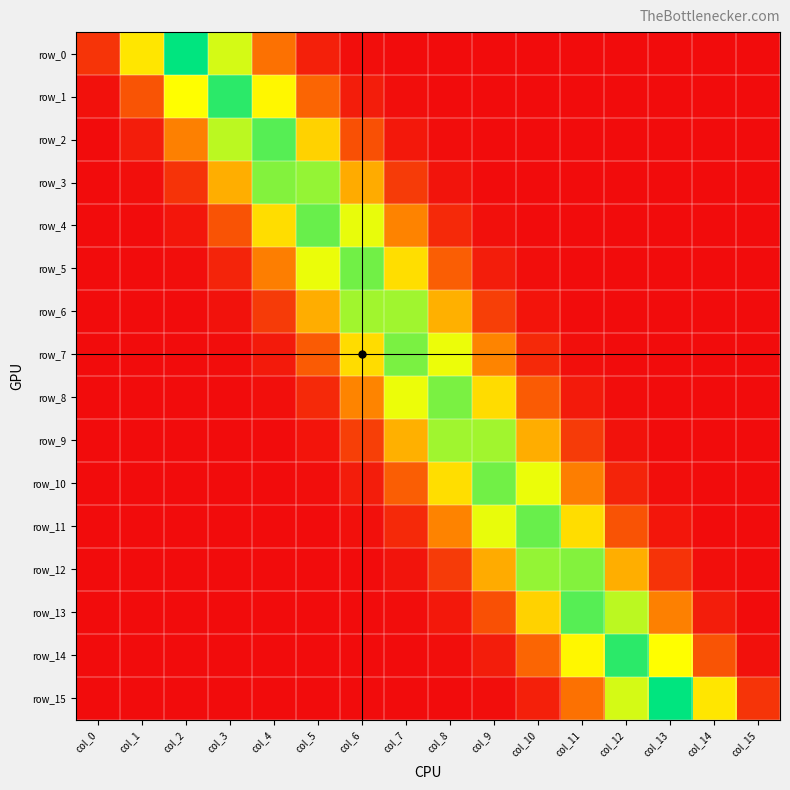

What is the average value of the row_0 series?

0.1